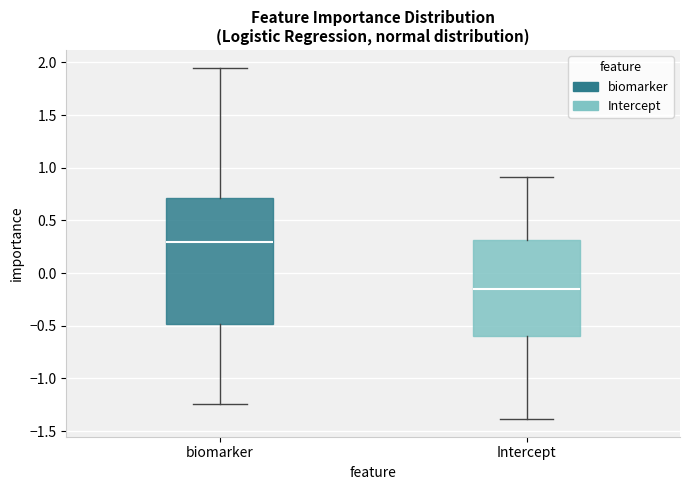

Where does the lower whisker of the box for biomarker end on the y-axis? The values are not printed on the chart, so give them approximately, as read against the axis.

-1.25